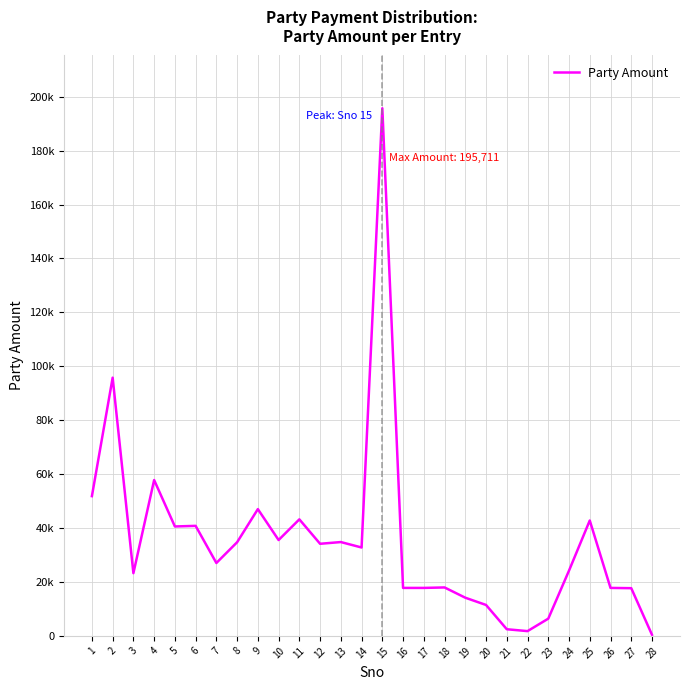

What is the average value?

35276